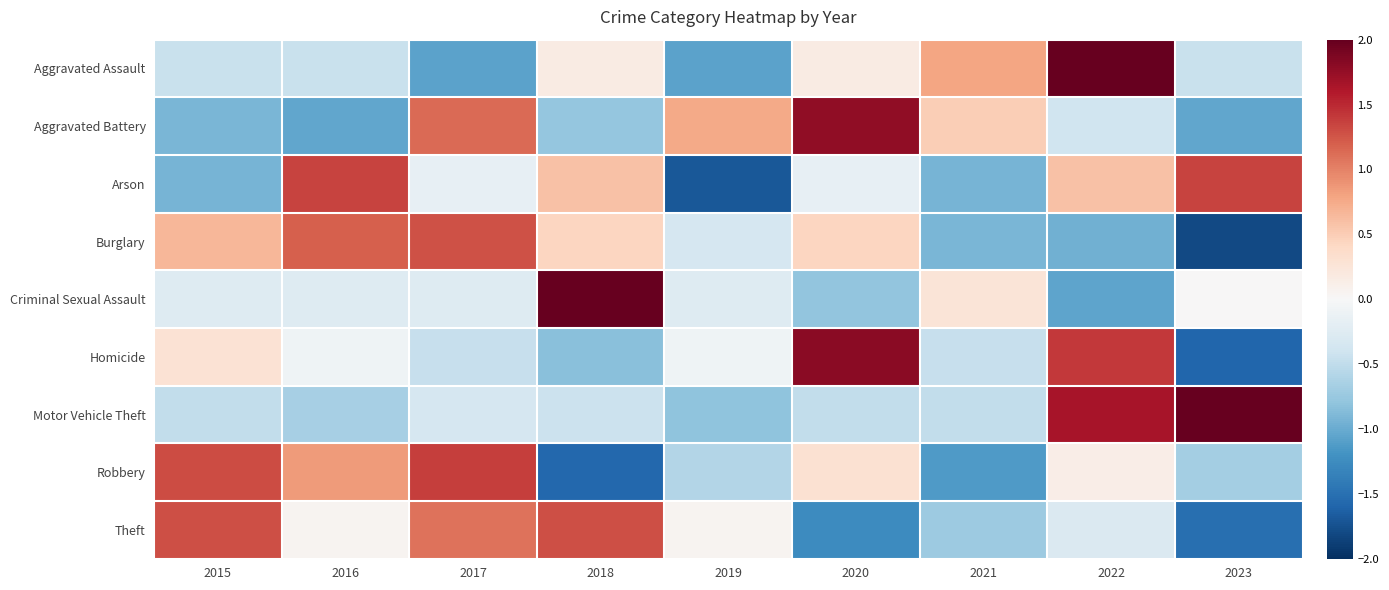

Which series changed the most between 2015 and 2020?

Aggravated Battery